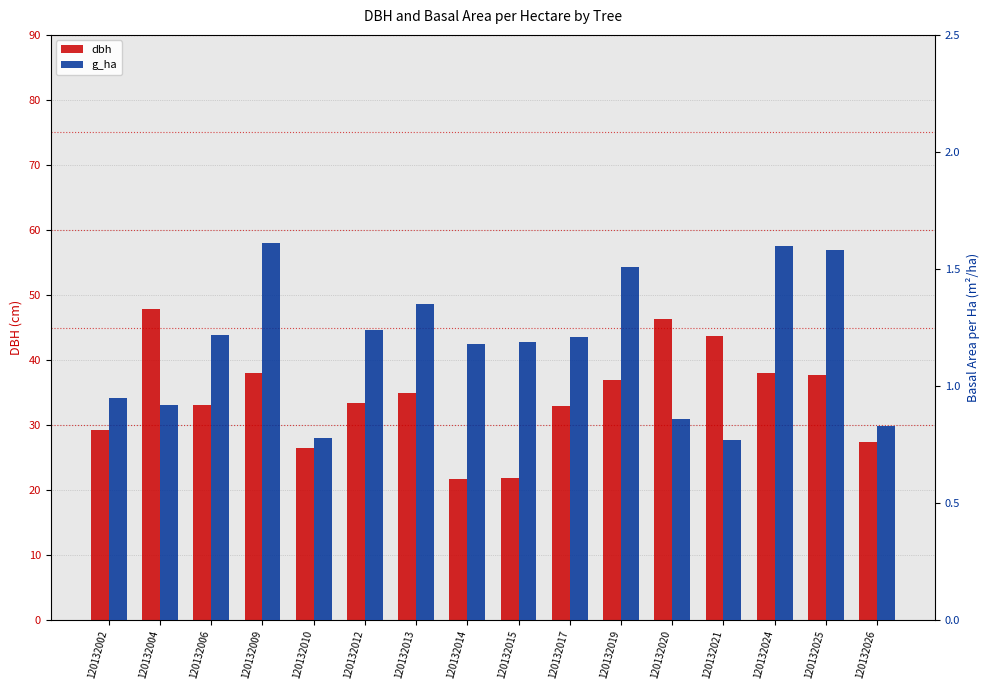

What is the lowest value of the dbh series?

21.7